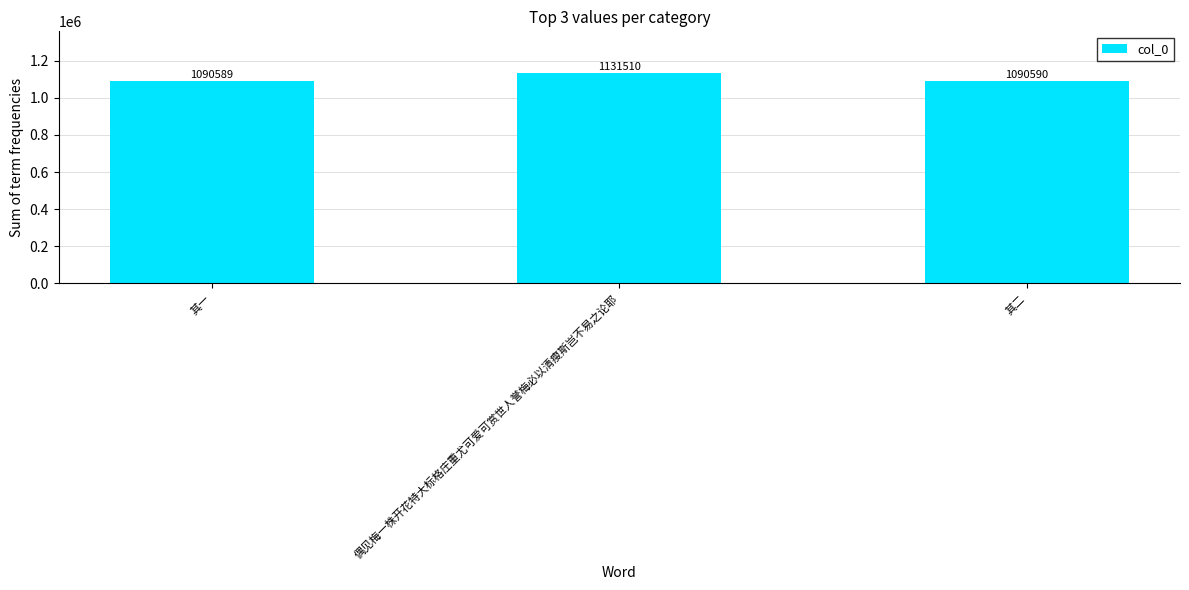

At which label does the data first exceed 1090590?

偶见梅一株开花特大标格庄重尤可爱可赏世人誉梅必以清瘦斯岂不易之论耶